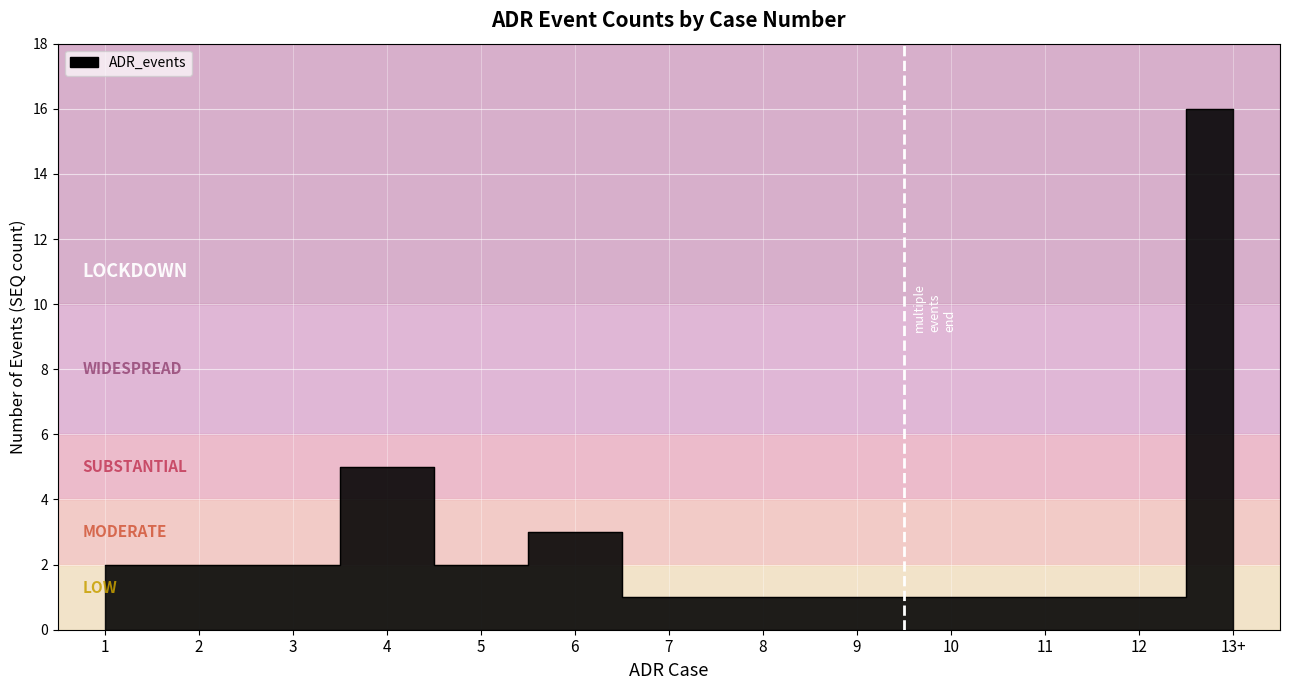

What is the sum of the values at 3 and 1?

4